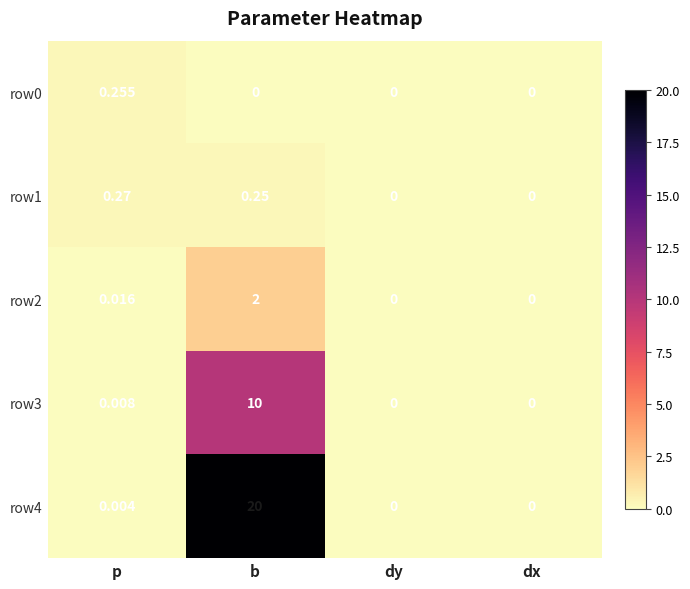

Which series has the largest total across all categories?

row4